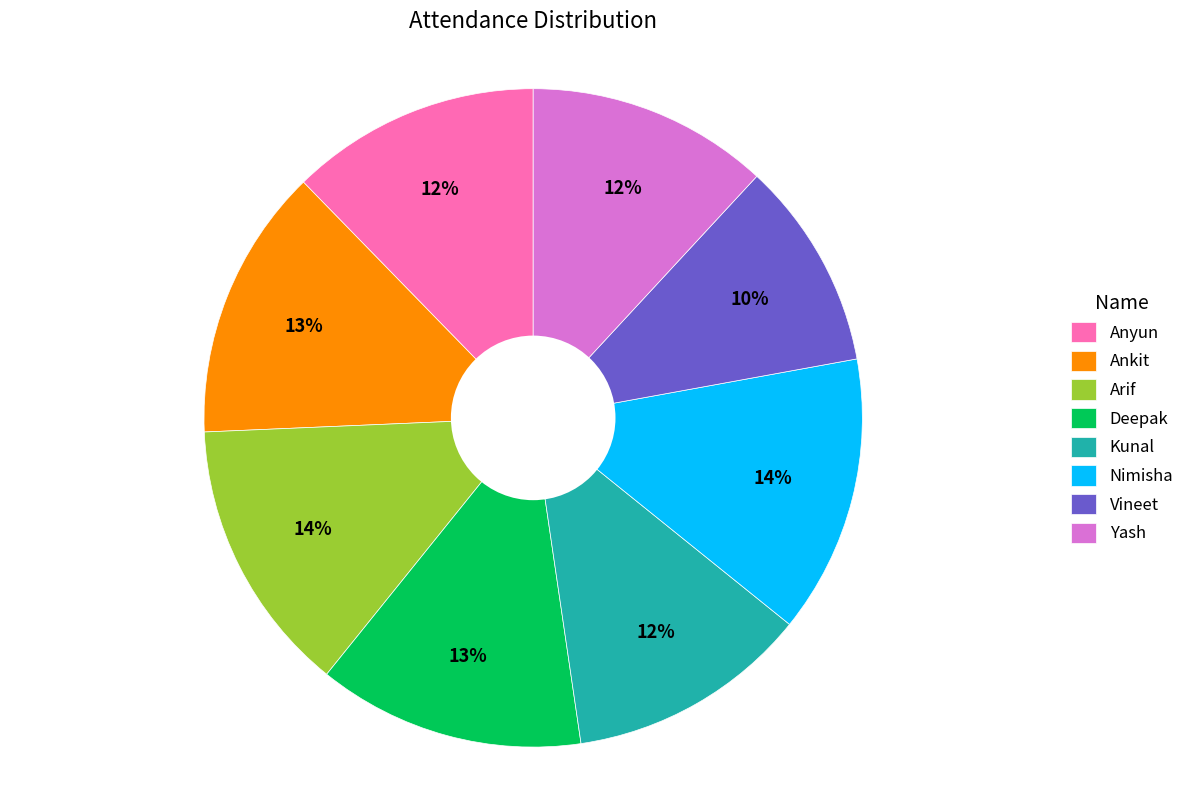

Between Anyun and Nimisha, which is larger?

Nimisha